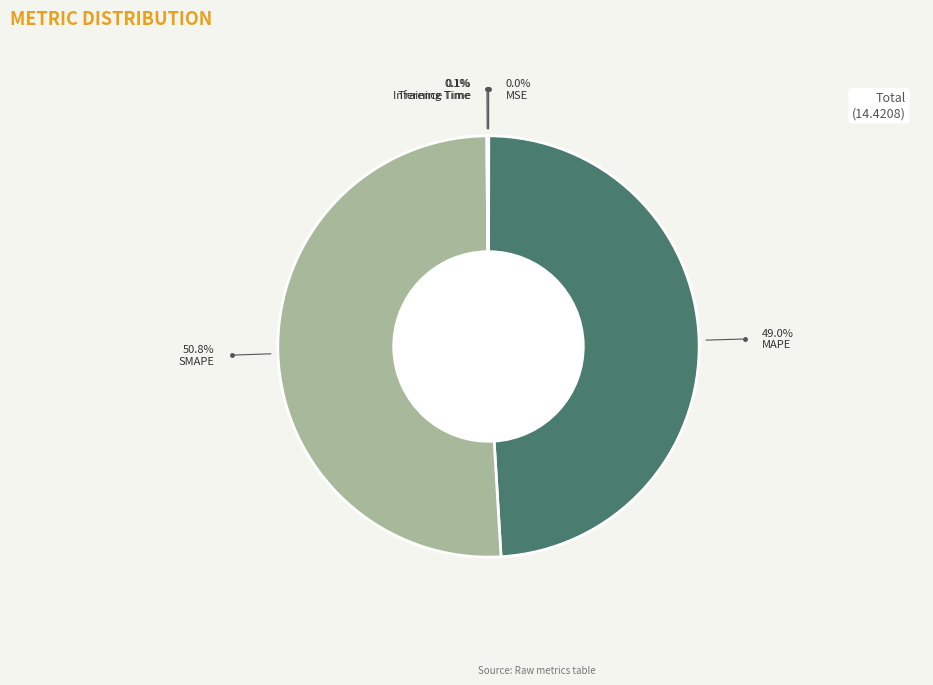

What is the change in value from MAPE to SMAPE?

+0.3